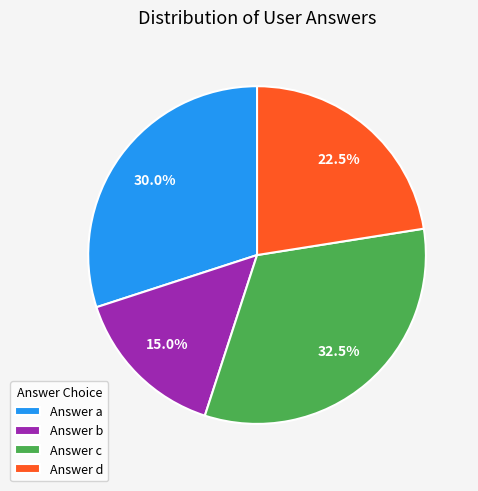

What is the total percentage of Answer a and Answer d?

52.5%